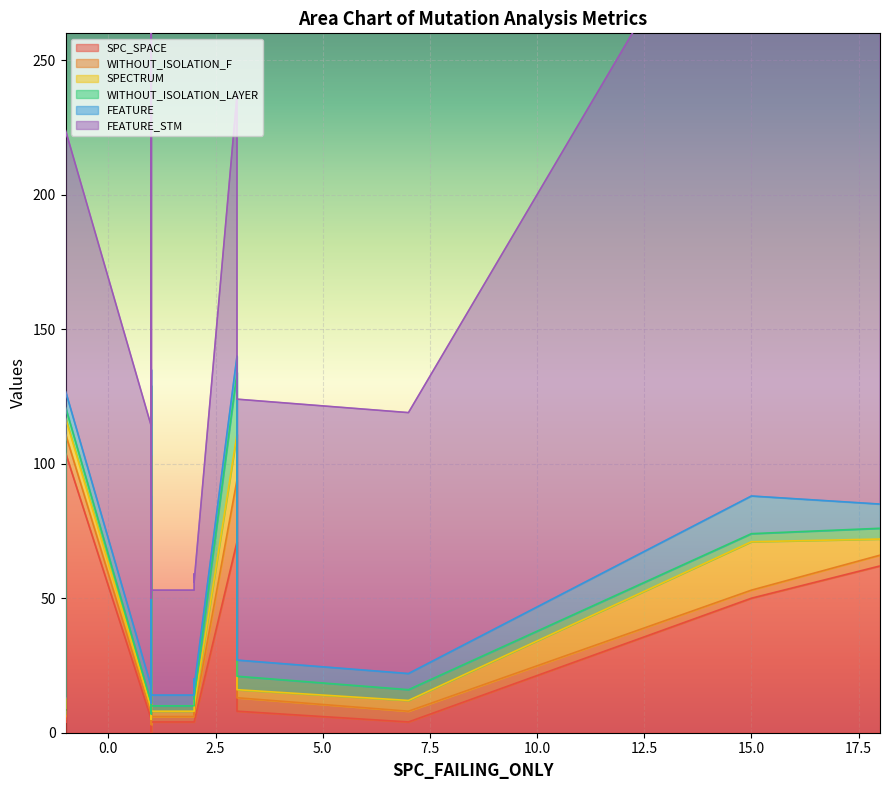

How many values in SPC_SPACE are above zero?

17